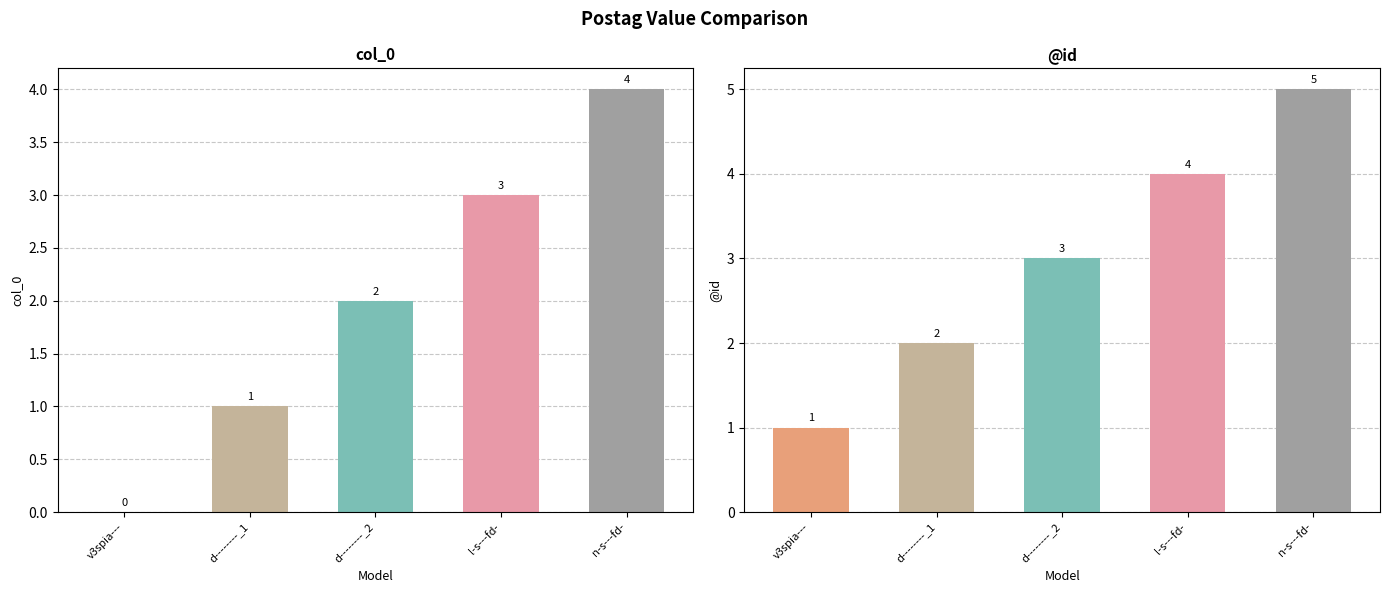

At which category is the sum across all series the highest?

n-s---fd-